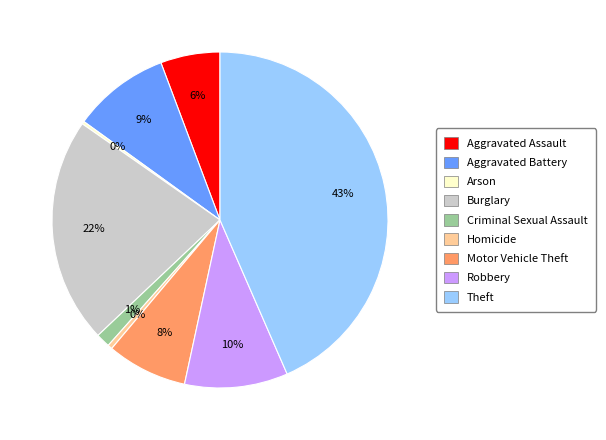

True or false: Aggravated Assault accounts for 12% of the total.

False